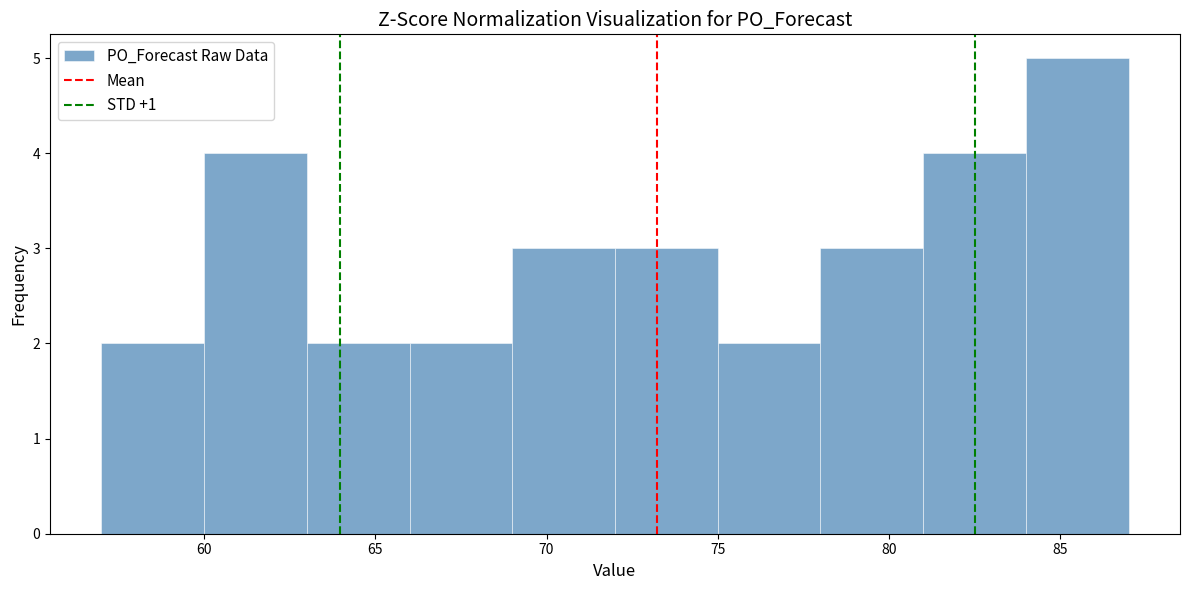

Reading left to right, list every bar in this chart as the range it spans on the x-axis followed by its height. The values are not printed on the chart, so give them approximately, as read against the axis.

57 to 60: 2
60 to 63: 4
63 to 66: 2
66 to 69: 2
69 to 72: 3
72 to 75: 3
75 to 78: 2
78 to 81: 3
81 to 84: 4
84 to 87: 5